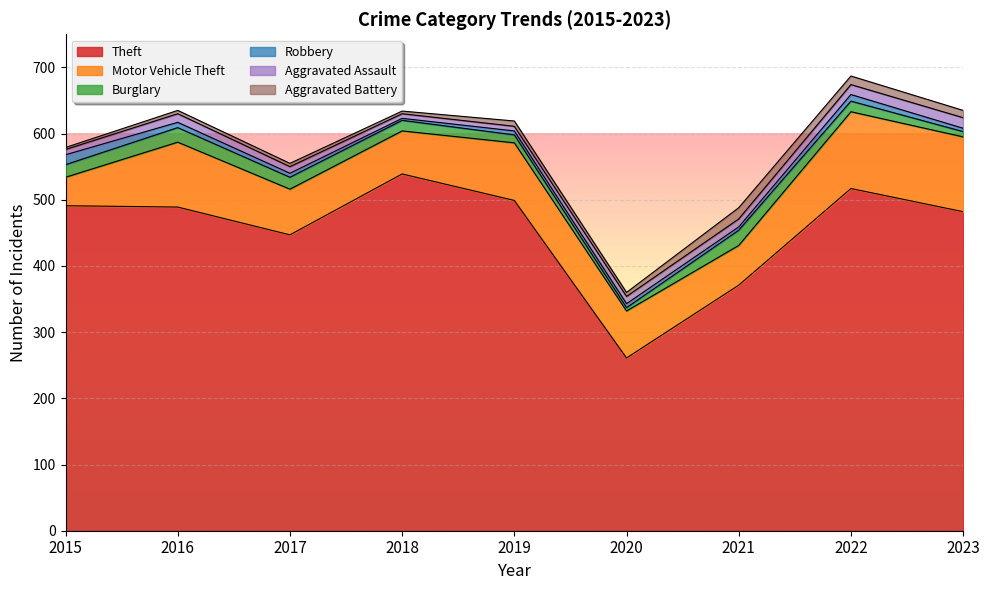

True or false: Robbery and Theft cross at least once.

False